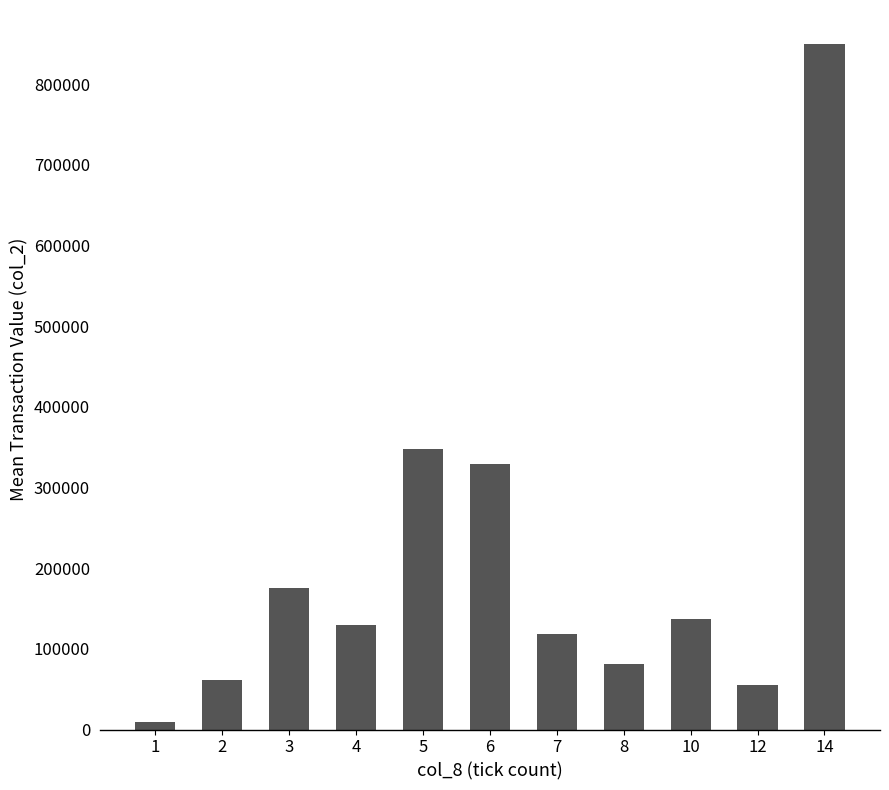

What is the approximate value at 3?

175446.7